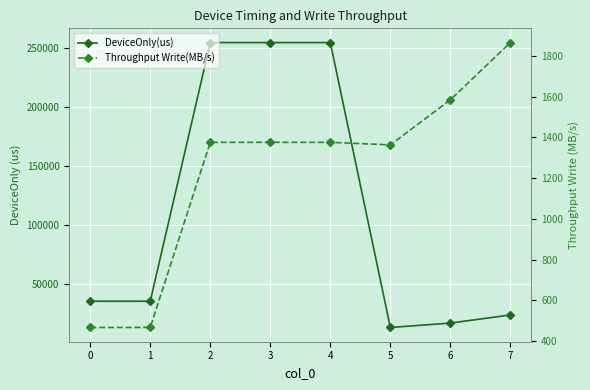

Is it true that DeviceOnly(us) equals 340992.3 at 2?

False